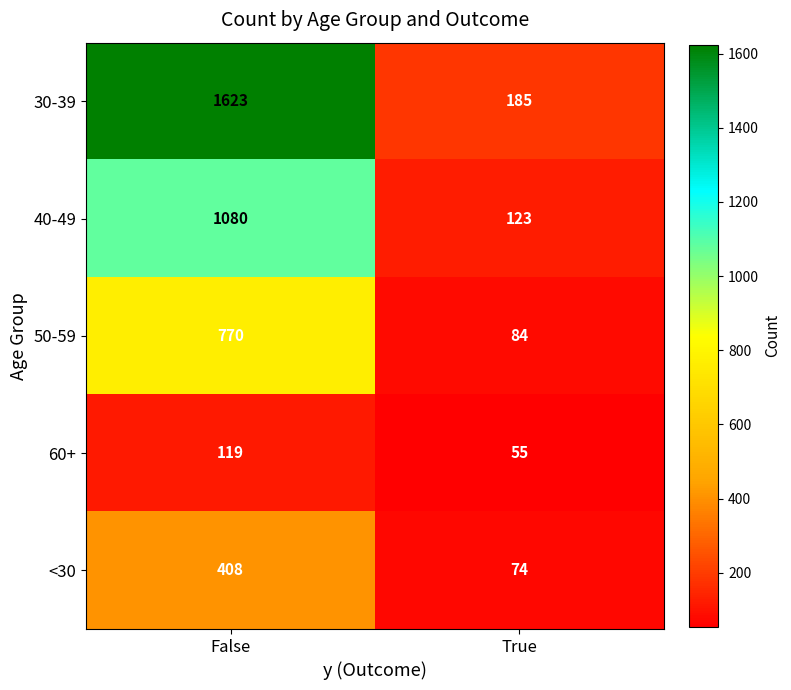

What is the greatest value displayed?

1623